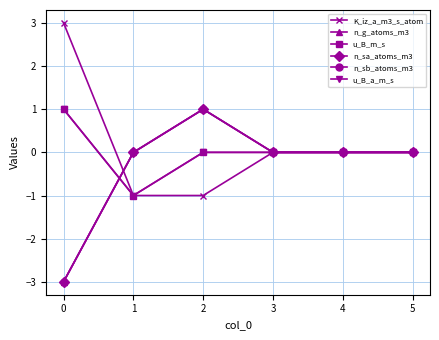

True or false: K_iz_a_m3_s_atom has a value of 2 at 0.

False